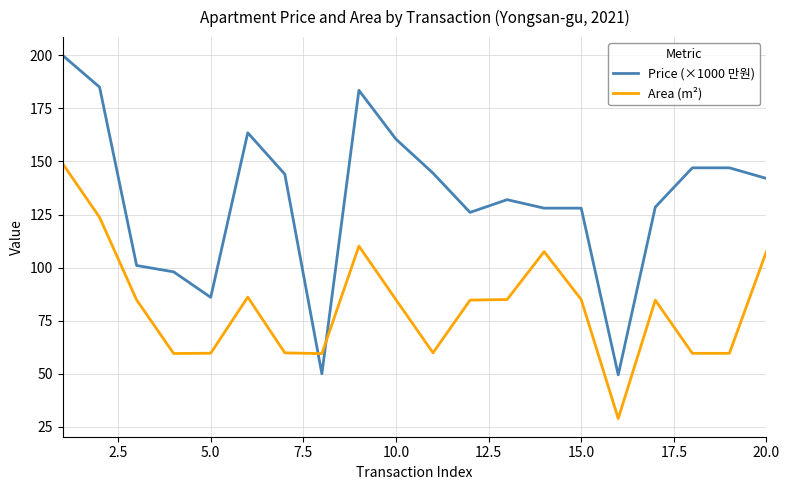

Which series has the largest total across all categories?

Price (×1000 만원)